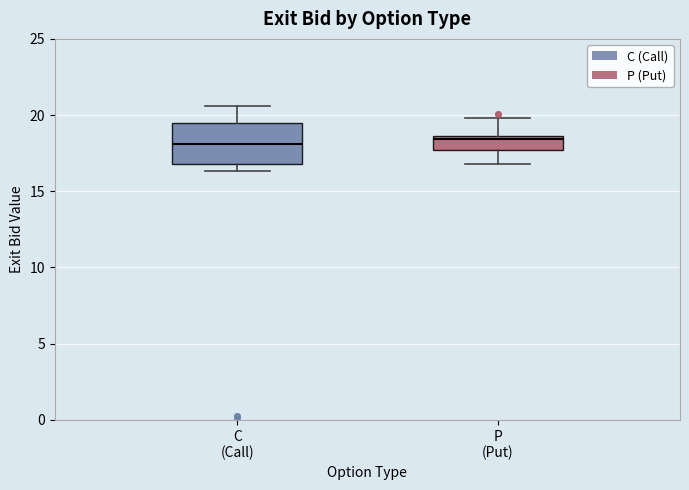

Comparing the boxes themselves (not the whiskers), which one is the tallest?

C (Call)